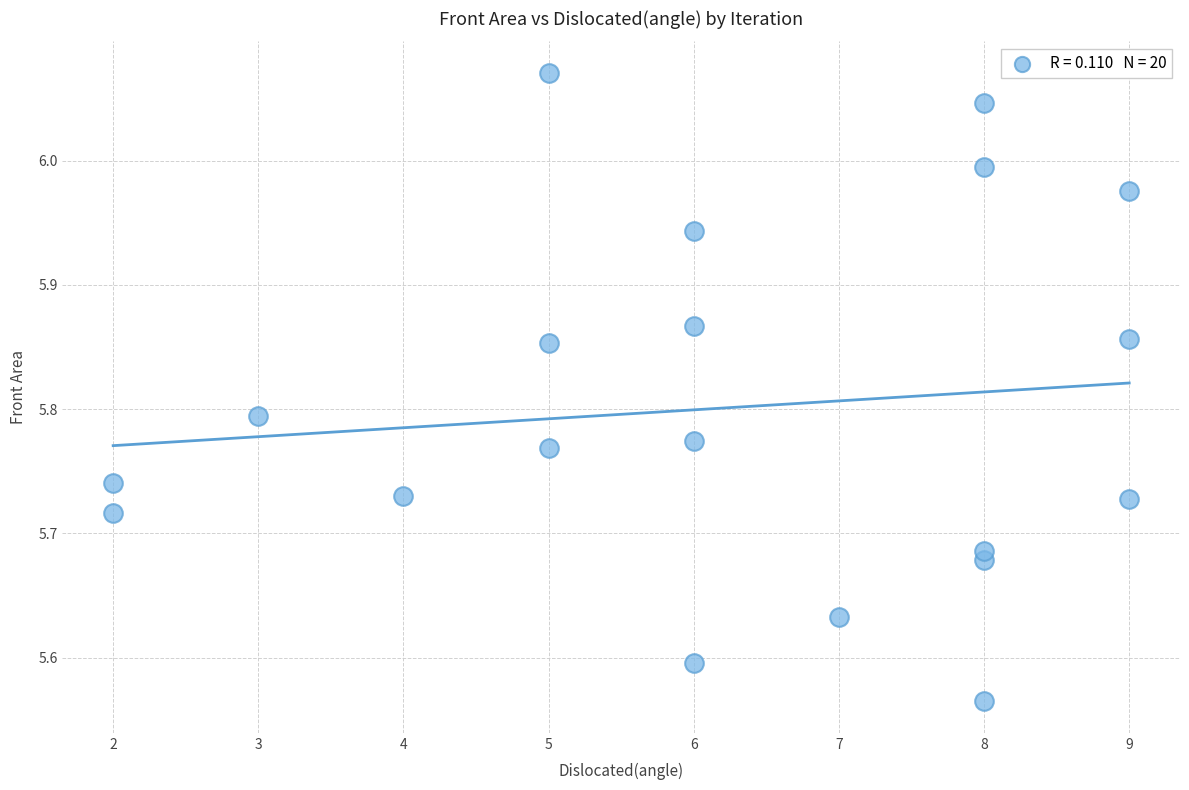

What is the range of X values (max minus min)?

7.0